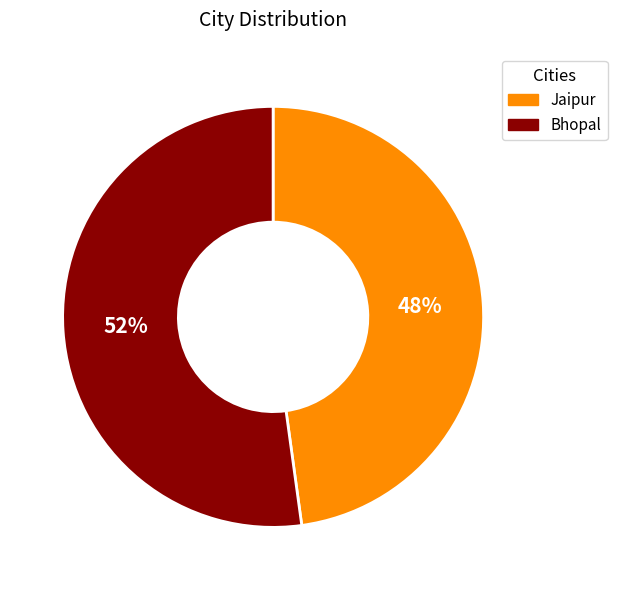

What percentage is the Jaipur slice, to the nearest percent?

48%